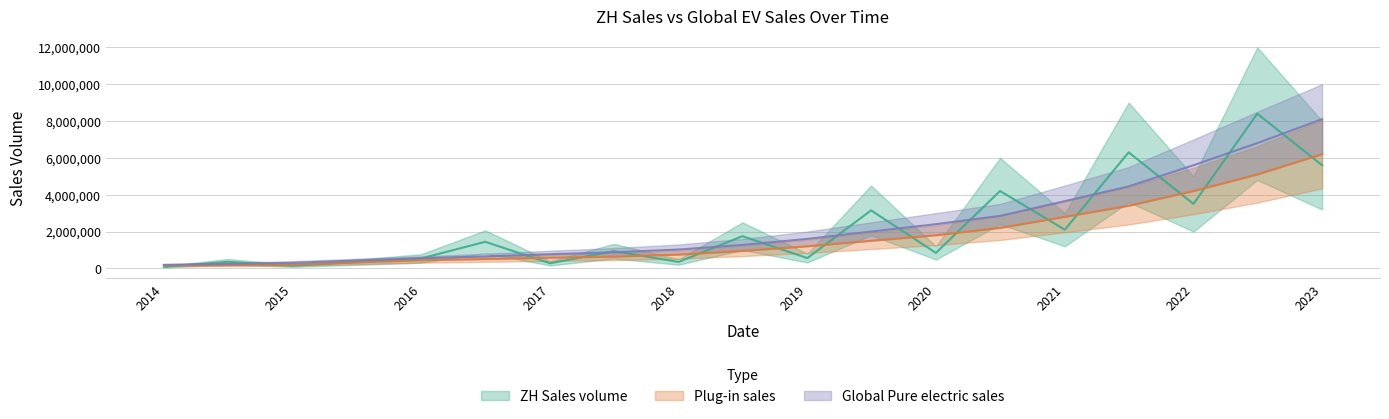

How many values in the ZH Sales volume series exceed 934220?

9